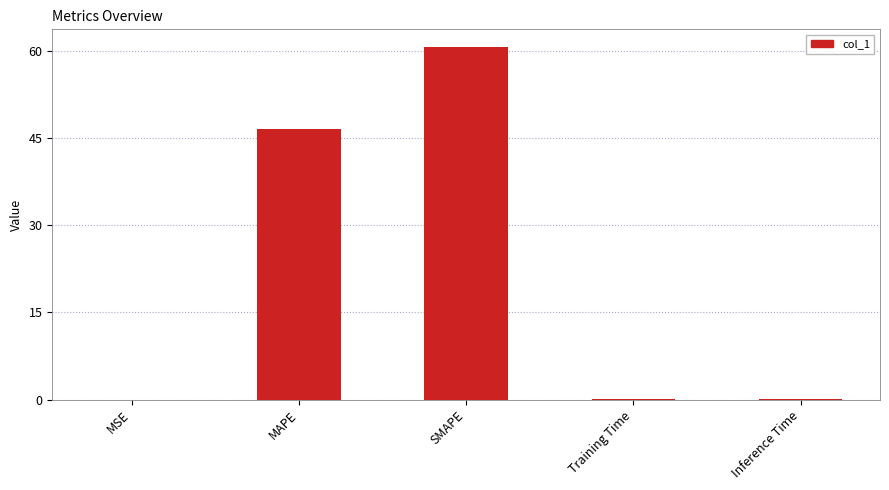

Which category has the highest value across all series?

SMAPE